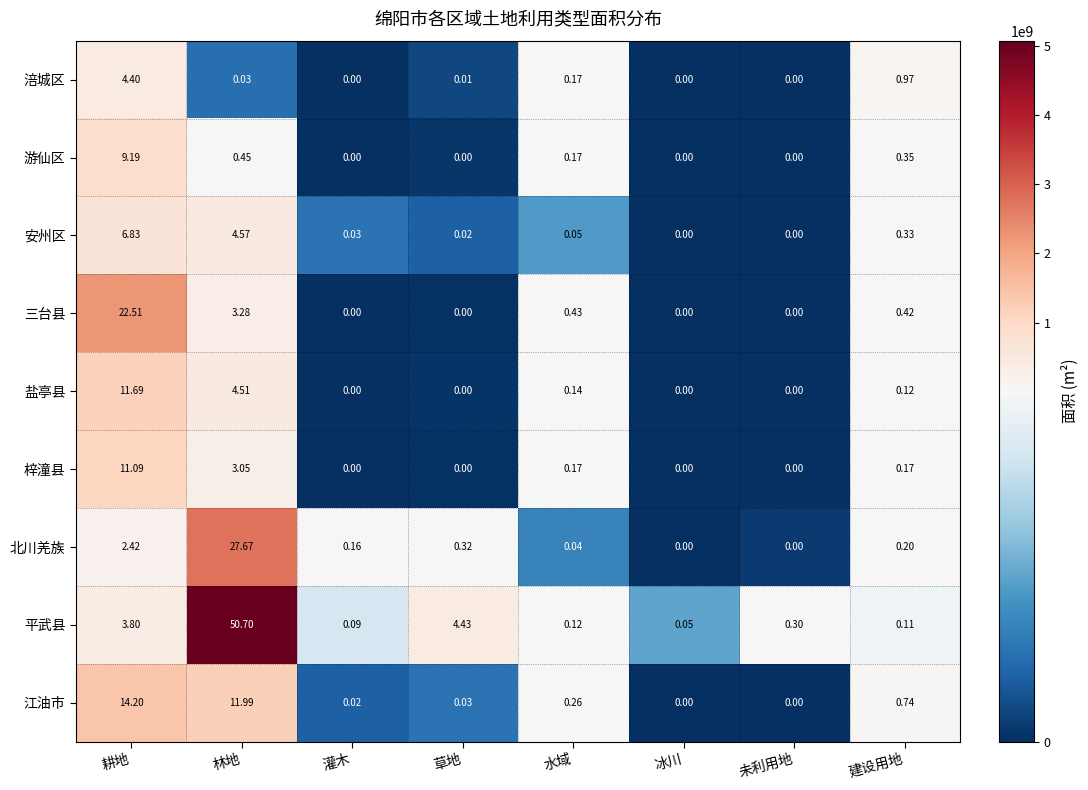

Which category has the highest value in the 三台县 series?

耕地